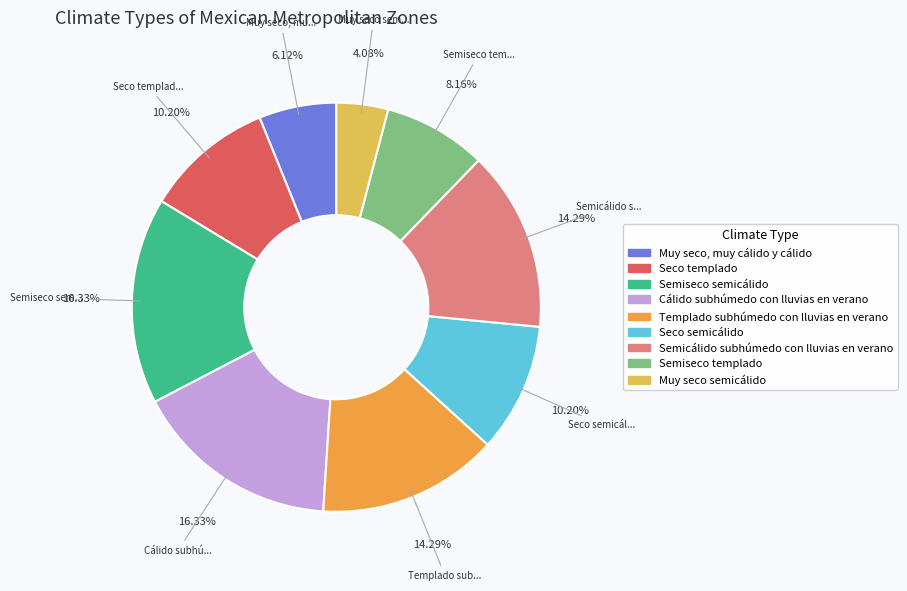

Rank the categories by value from lowest to highest.

Muy seco semicálido, Muy seco, muy cálido y cálido, Semiseco templado, Seco templado, Seco semicálido, Templado subhúmedo con lluvias en verano, Semicálido subhúmedo con lluvias en verano, Semiseco semicálido, Cálido subhúmedo con lluvias en verano